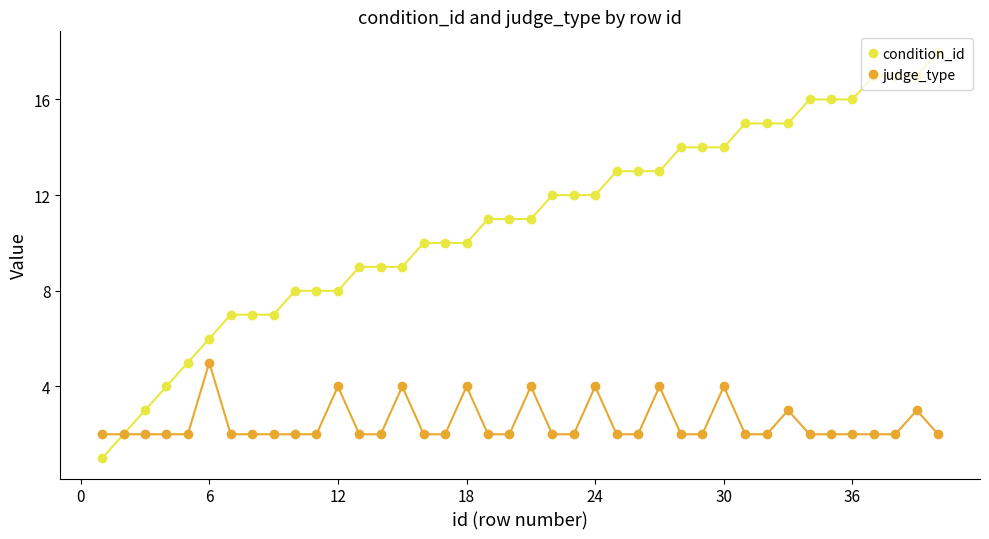

Reading left to right, extract all data points from this chart.

condition_id: 1	2	3	4	5	6	7	7	7	8	8	8	9	9	9	10	10	10	11	11	11	12	12	12	13	13	13	14	14	14	15	15	15	16	16	16	17	17	17	18
judge_type: 2	2	2	2	2	5	2	2	2	2	2	4	2	2	4	2	2	4	2	2	4	2	2	4	2	2	4	2	2	4	2	2	3	2	2	2	2	2	3	2